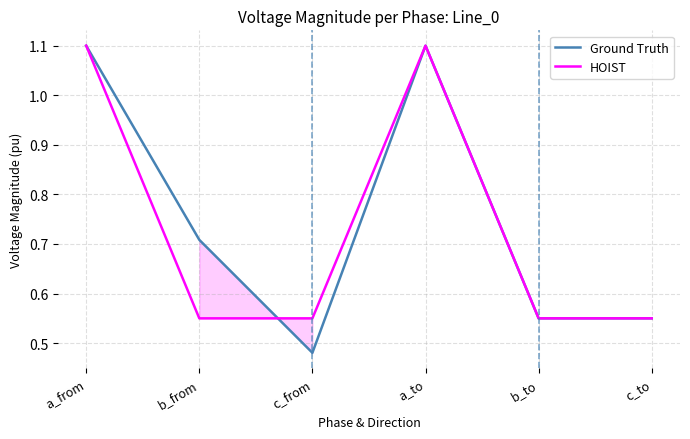

Where do HOIST and Ground Truth first cross each other?

b_from and c_from